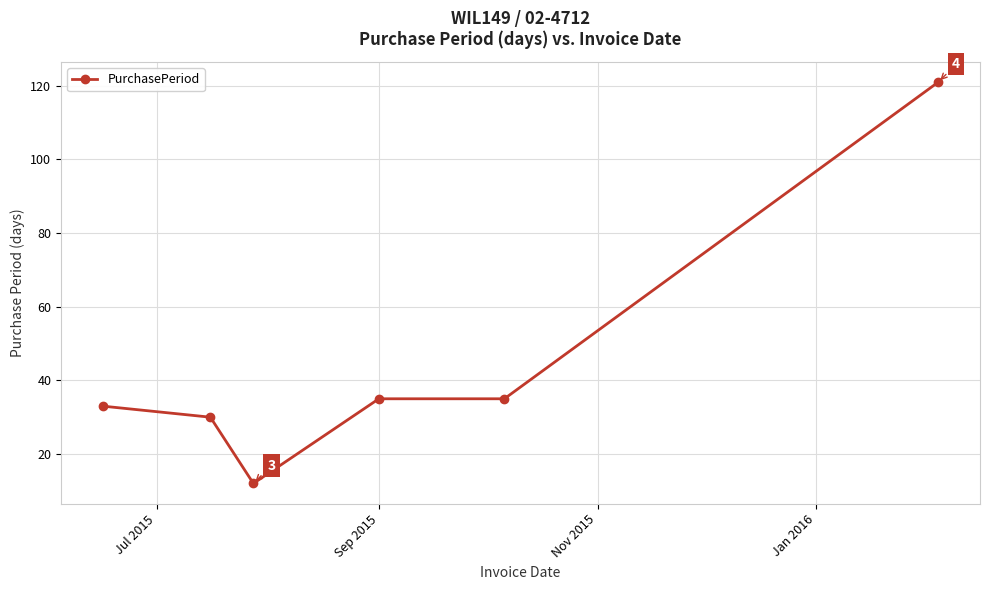

True or false: there are more than 2 points higher than both neighbors.

False